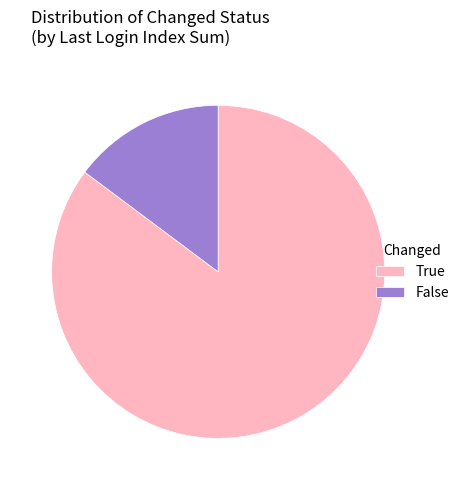

The True slice represents 85% of the pie. True or false?

True